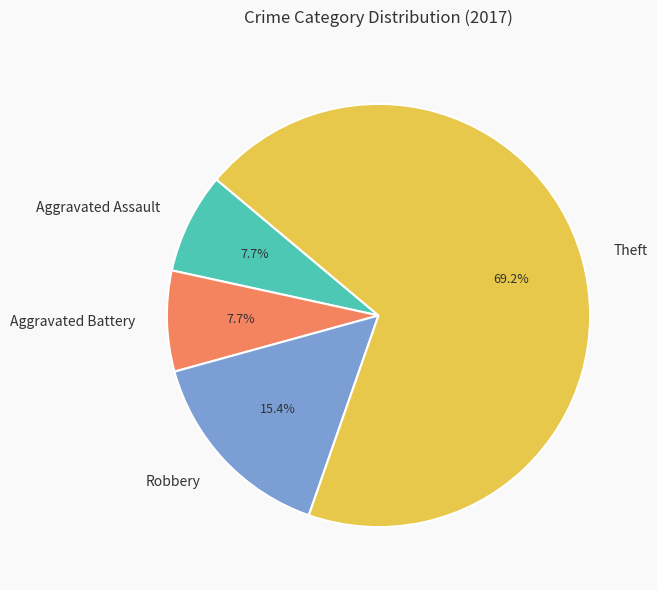

What percentage do Theft and Robbery together represent?

84.6%